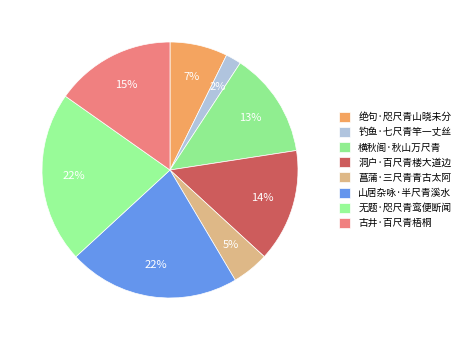

Between 古井·百尺青梧桐 and 洞户·百尺青楼大道边, which is larger?

古井·百尺青梧桐